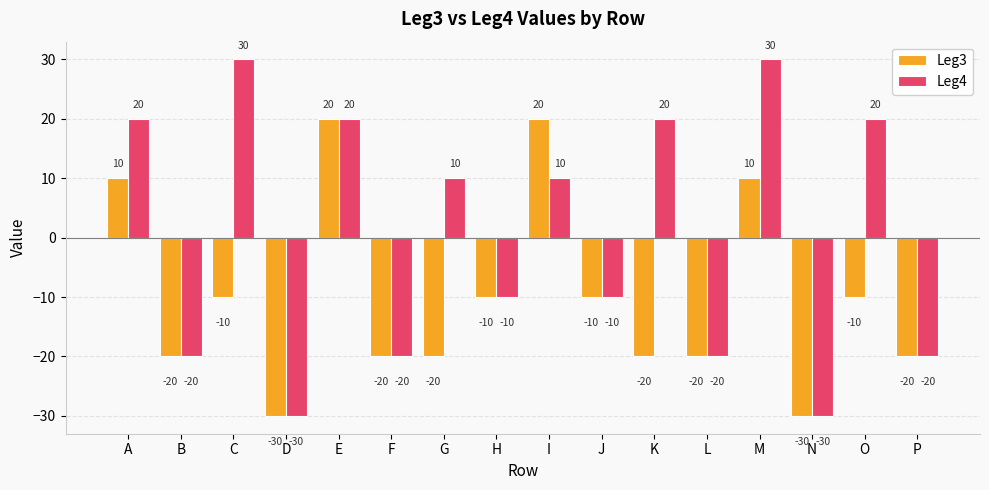

Is it true that Leg4 equals -30 at P?

False